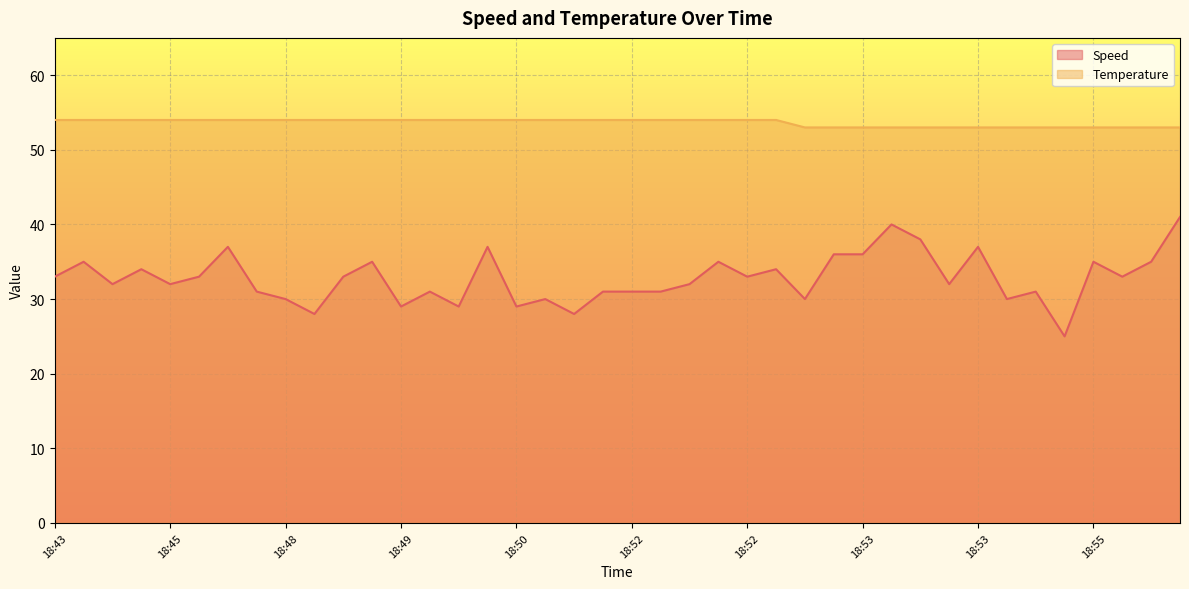

List the series in order of their peak value, lowest first.

Speed, Temperature